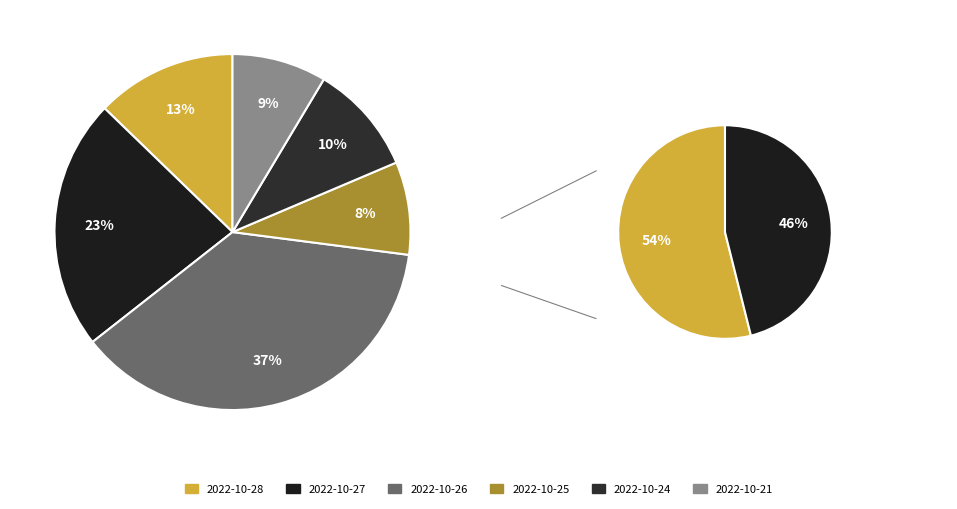

Which slice is the largest?

2022-10-26